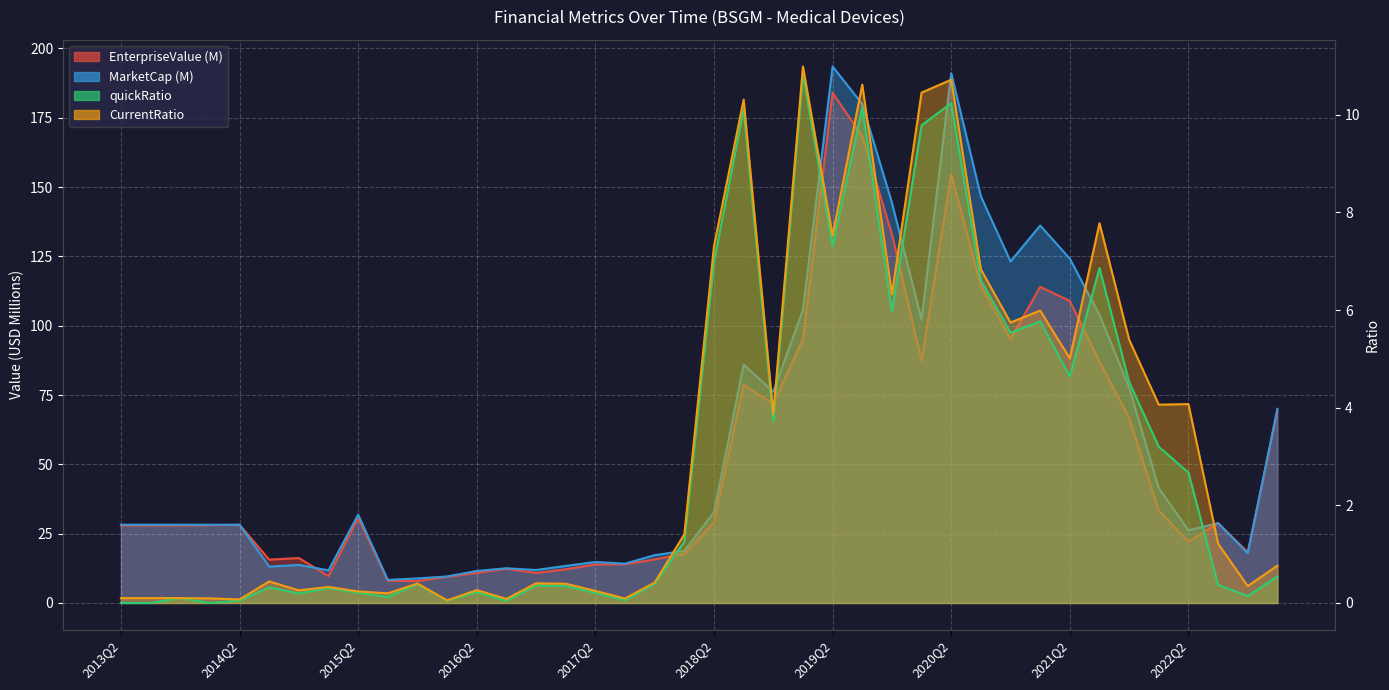

True or false: quickRatio and MarketCap cross at least once.

False